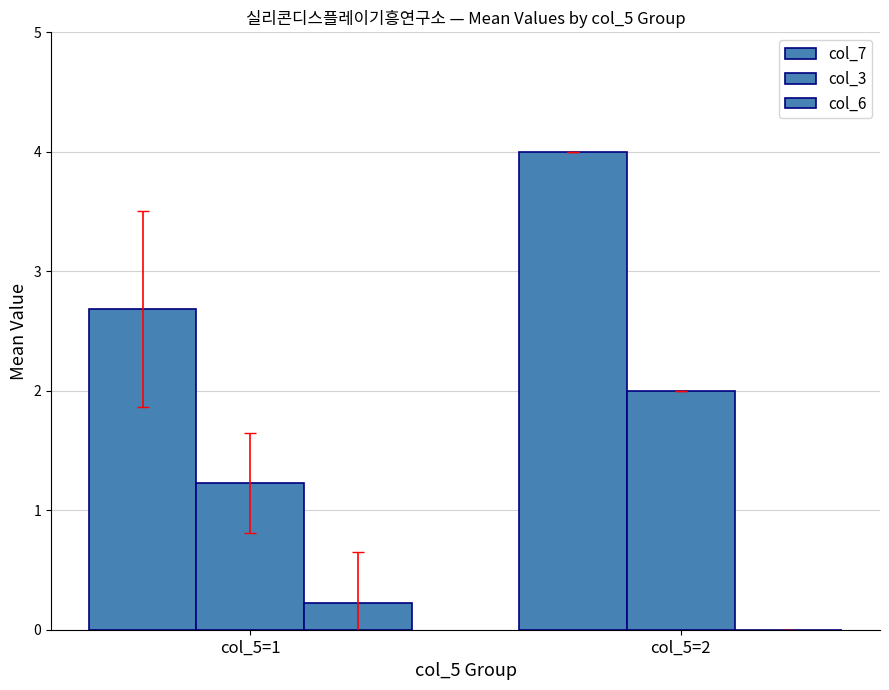

How many data points does each series have?

2